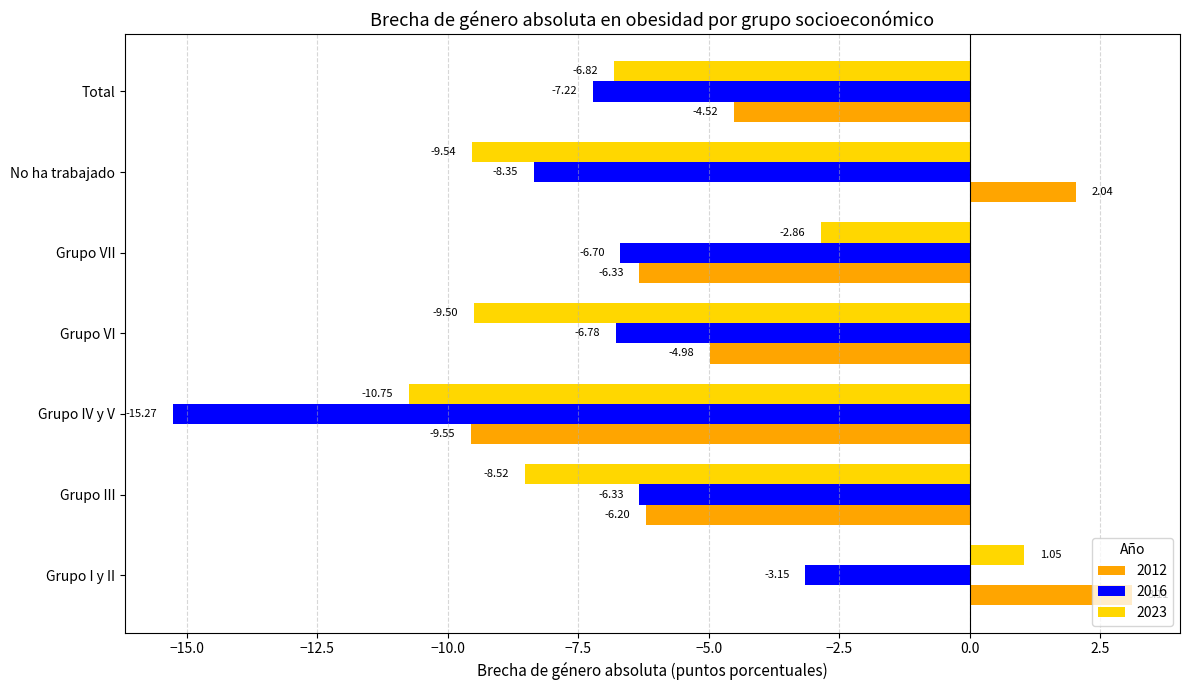

At which label is 2016 closest to -9?

No ha trabajado